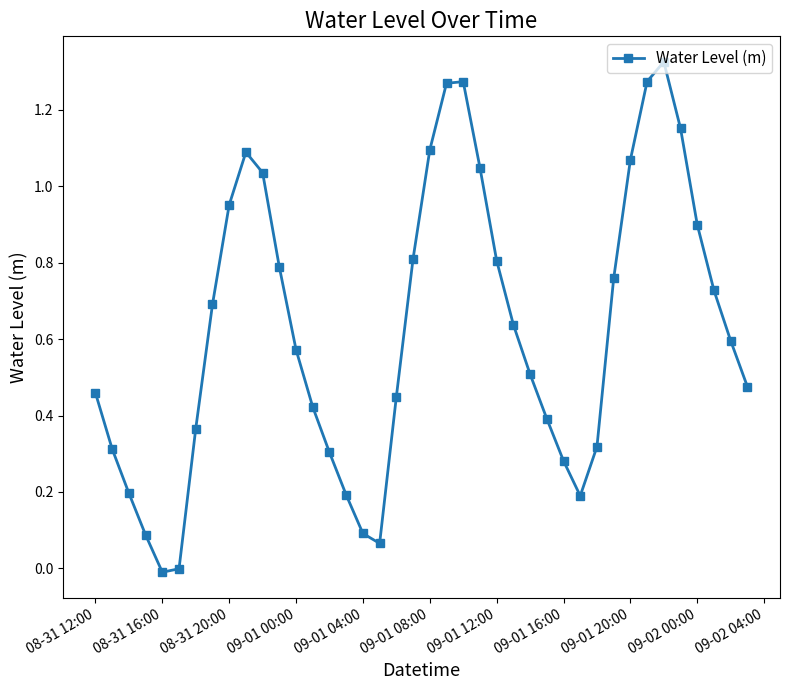

How many points are higher than both their immediate neighbors (excluding endpoints)?

3